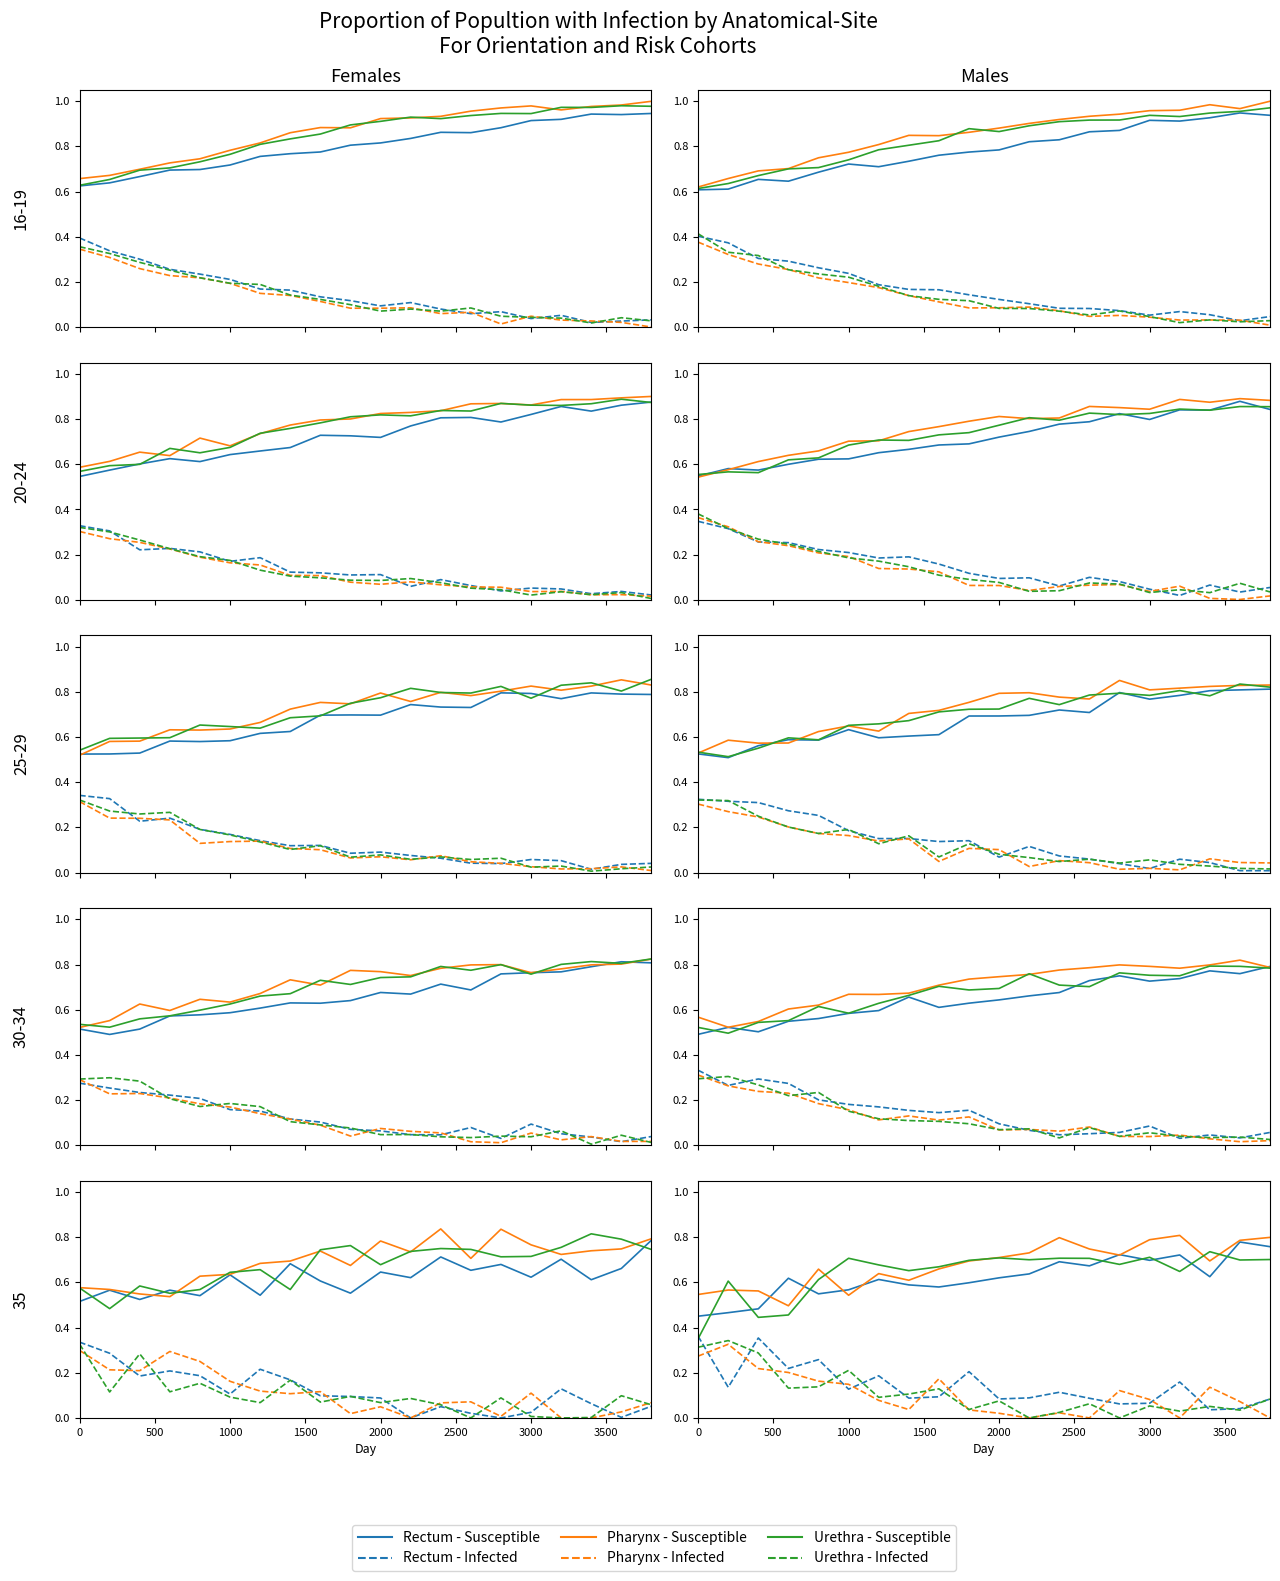

Does the chart have visible grid lines?

No